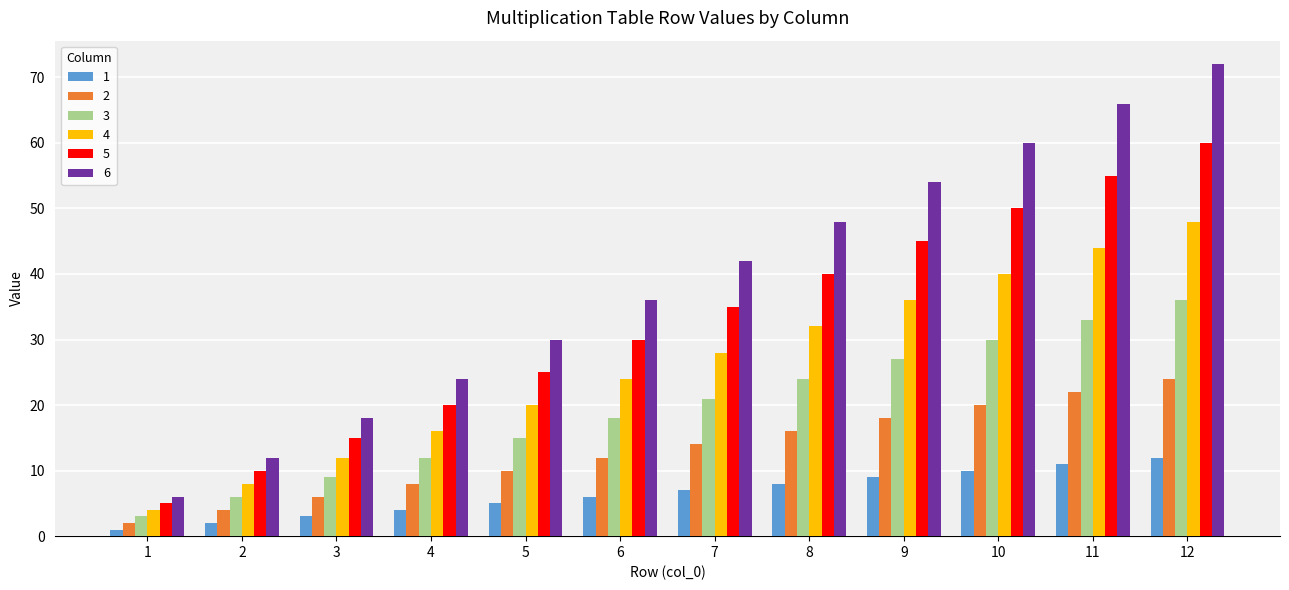

Reading right to left, transcribe all the data shown in this chart.

1: 12=12	11=11	10=10	9=9	8=8	7=7	6=6	5=5	4=4	3=3	2=2	1=1
2: 12=24	11=22	10=20	9=18	8=16	7=14	6=12	5=10	4=8	3=6	2=4	1=2
3: 12=36	11=33	10=30	9=27	8=24	7=21	6=18	5=15	4=12	3=9	2=6	1=3
4: 12=48	11=44	10=40	9=36	8=32	7=28	6=24	5=20	4=16	3=12	2=8	1=4
5: 12=60	11=55	10=50	9=45	8=40	7=35	6=30	5=25	4=20	3=15	2=10	1=5
6: 12=72	11=66	10=60	9=54	8=48	7=42	6=36	5=30	4=24	3=18	2=12	1=6